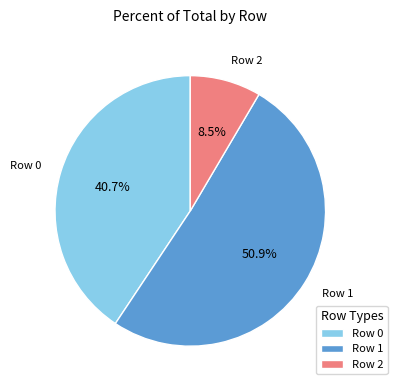

What is the majority slice?

Row 1